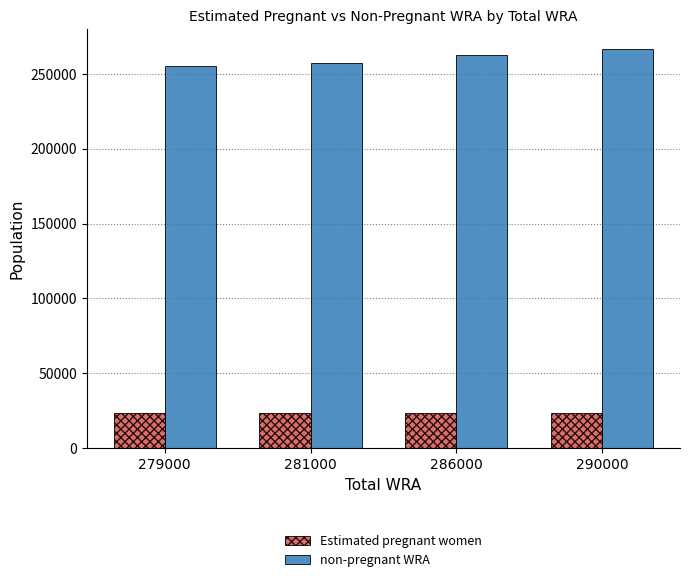

How many groups of bars are there?

4